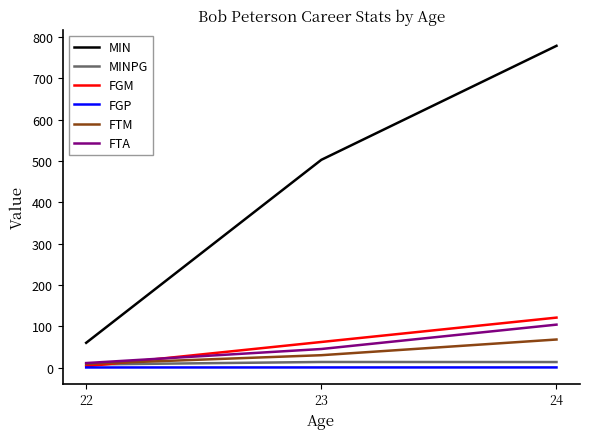

Is it true that FGP equals 0.4 at 23?

True